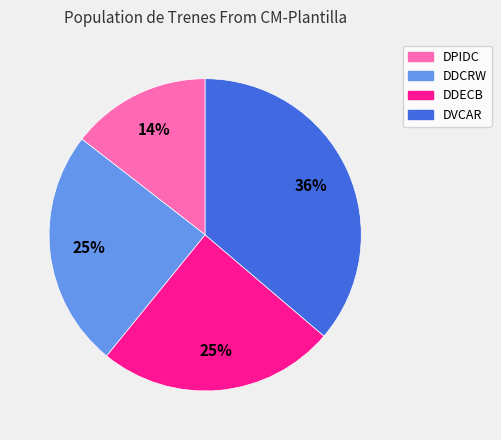

What is the ratio of the value at DDCRW to the value at DDECB?

1.0